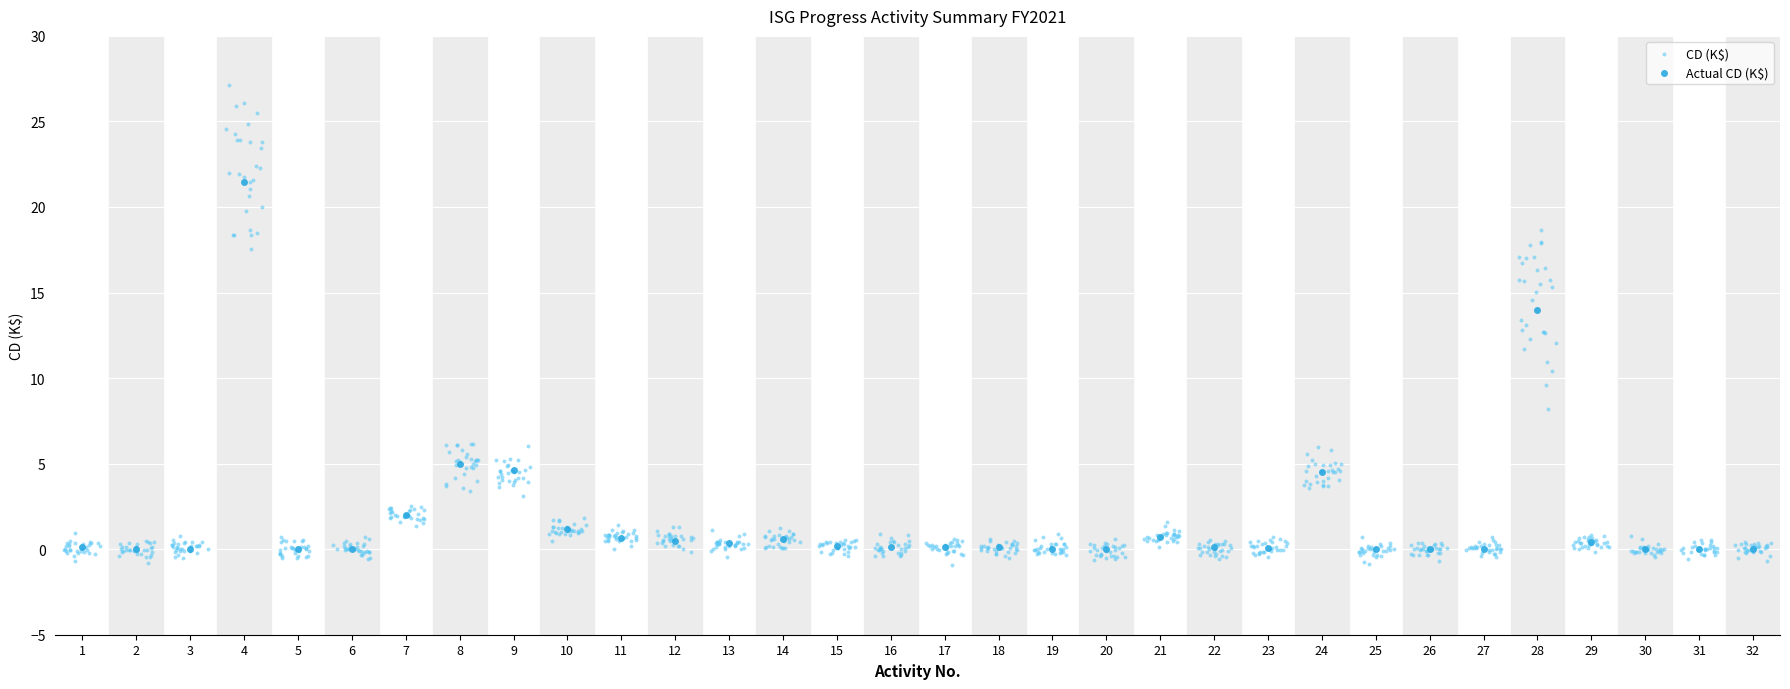

Which series contains the lowest Y value?

CD (K$)